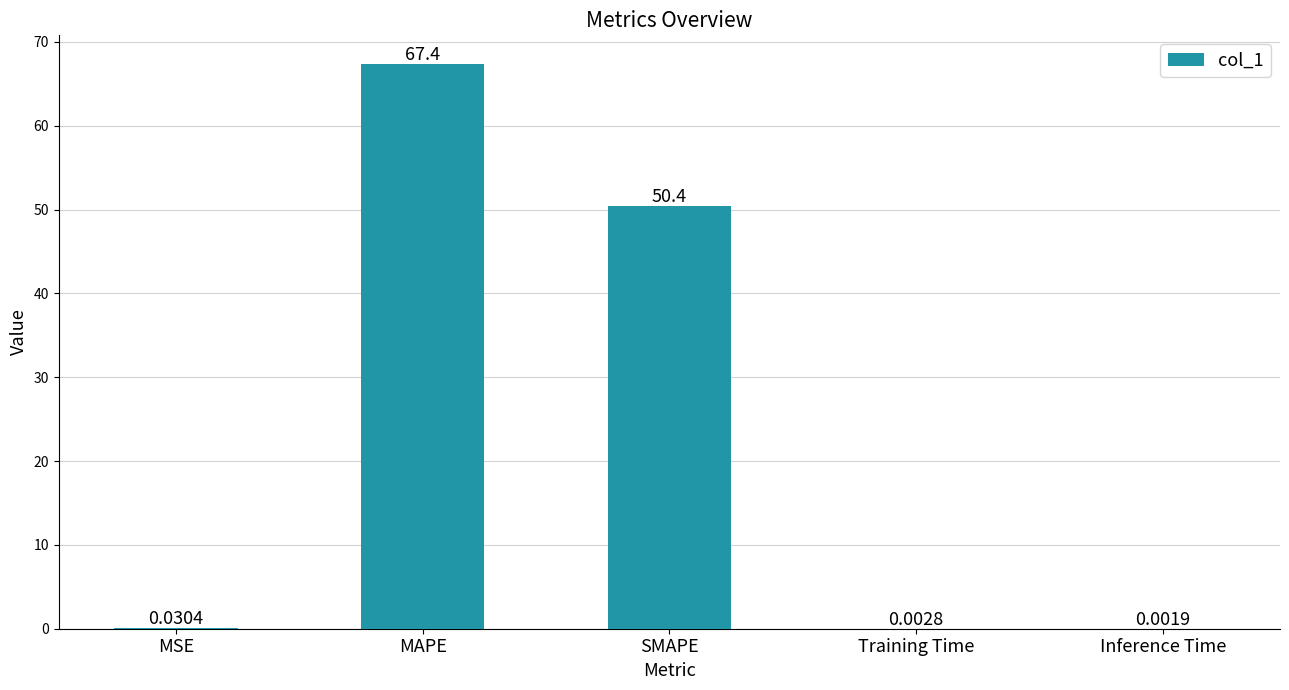

Count the number of data series in this chart.

1